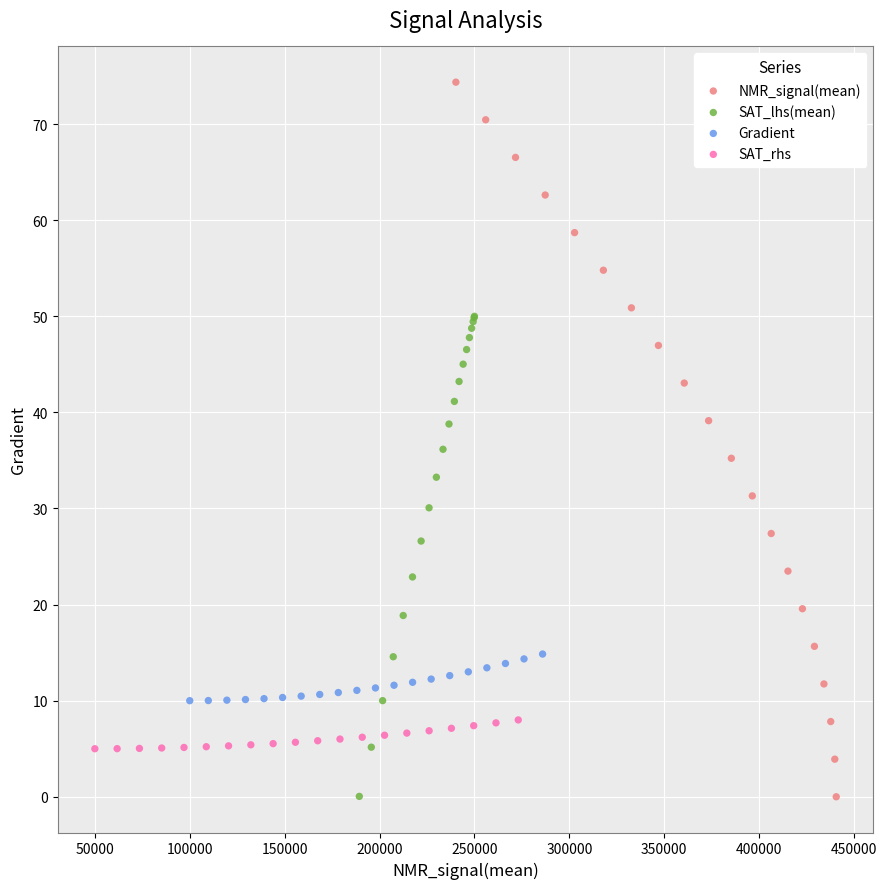

Which series has the largest Y range (max minus min)?

NMR_signal(mean)